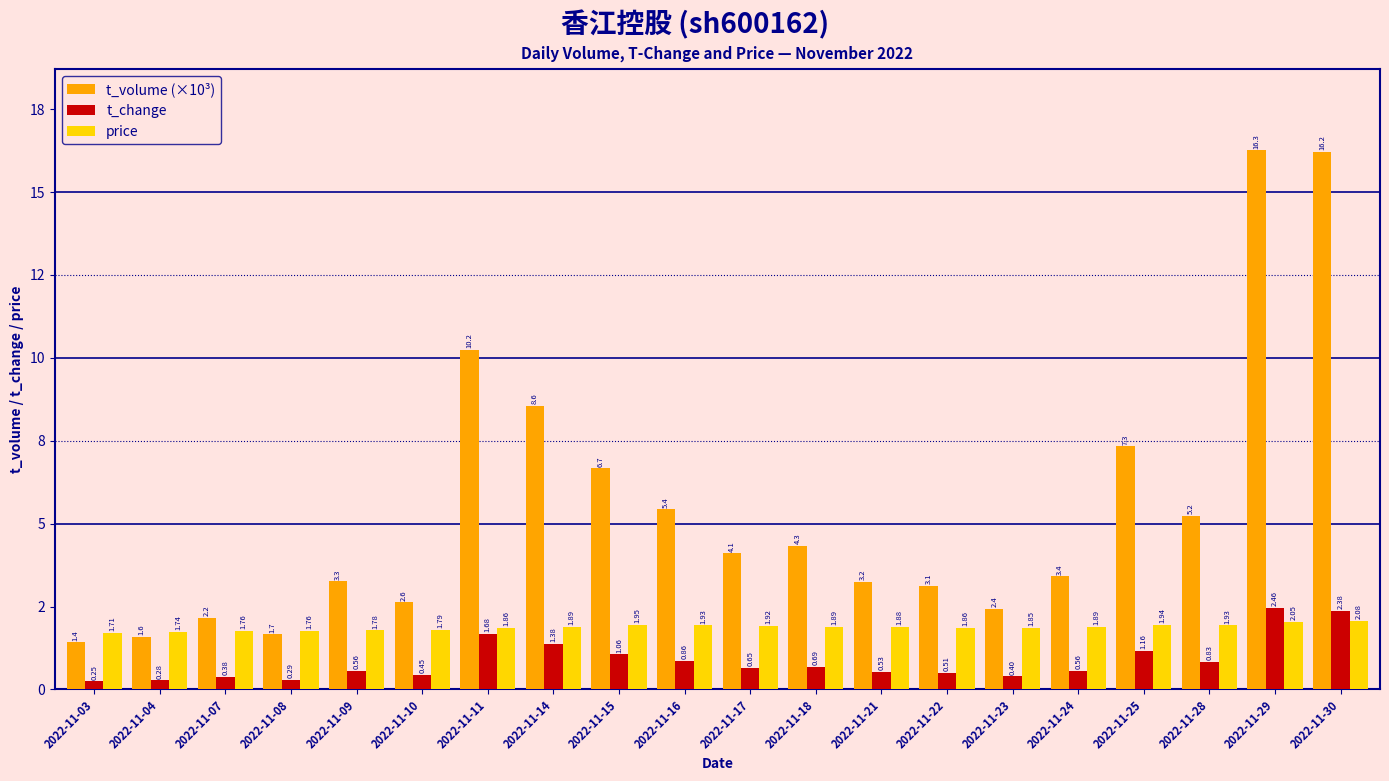

What is the difference between the maximum and minimum values in the t_volume (×10³) series?

14.8